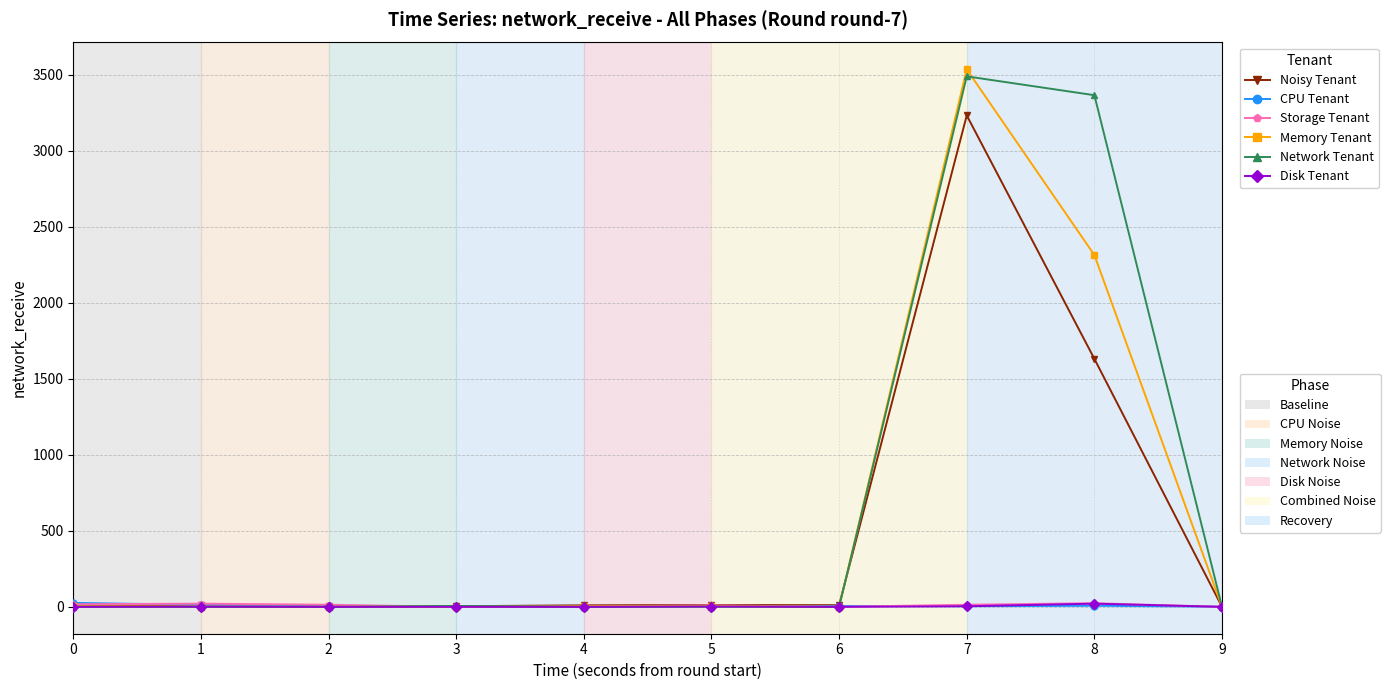

How many distinct data groups are displayed?

6